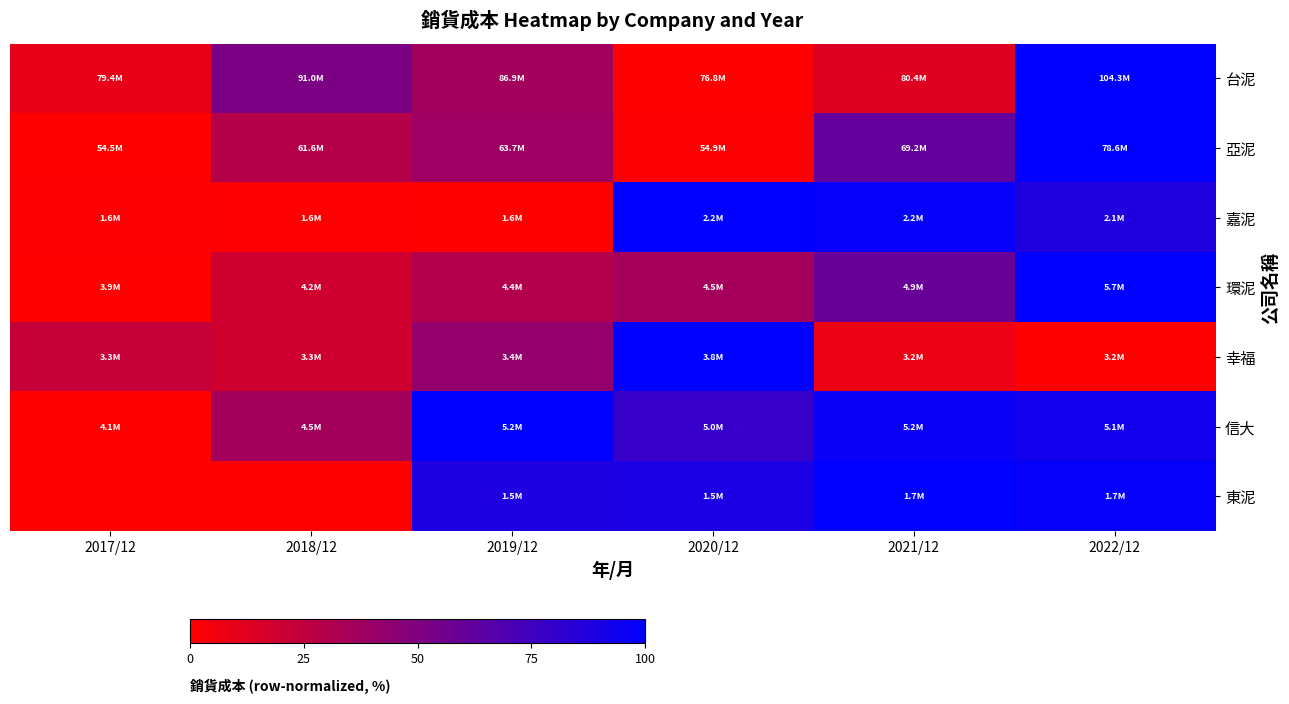

Reading left to right, extract all data points from this chart.

台泥: 2017/12=9.5	2018/12=51.6	2019/12=36.6	2020/12=0.0	2021/12=13.1	2022/12=100.0
亞泥: 2017/12=0.0	2018/12=29.3	2019/12=38.3	2020/12=1.5	2021/12=60.8	2022/12=100.0
嘉泥: 2017/12=1.5	2018/12=0.5	2019/12=0.0	2020/12=100.0	2021/12=98.0	2022/12=86.9
環泥: 2017/12=0.0	2018/12=18.8	2019/12=30.3	2020/12=35.8	2021/12=59.3	2022/12=100.0
幸福: 2017/12=22.5	2018/12=19.1	2019/12=41.9	2020/12=100.0	2021/12=7.7	2022/12=0.0
信大: 2017/12=0.0	2018/12=36.2	2019/12=100.0	2020/12=78.6	2021/12=96.1	2022/12=92.7
東泥: 2017/12=0.0	2018/12=0.0	2019/12=87.8	2020/12=89.0	2021/12=100.0	2022/12=97.7